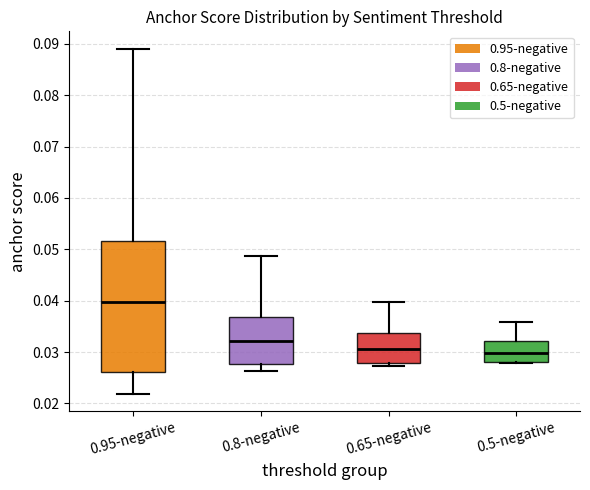

Which box's median line is the highest?

0.95-negative